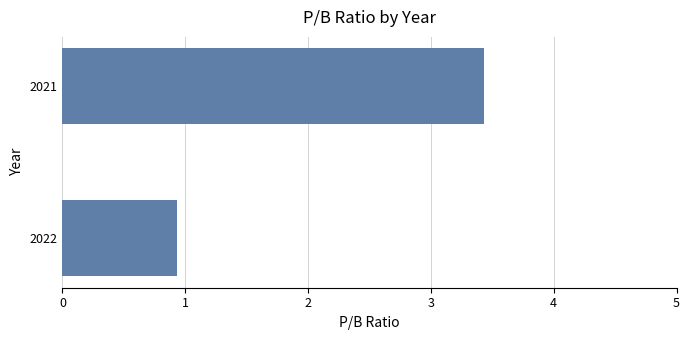

Which label corresponds to the largest value in the chart?

2021